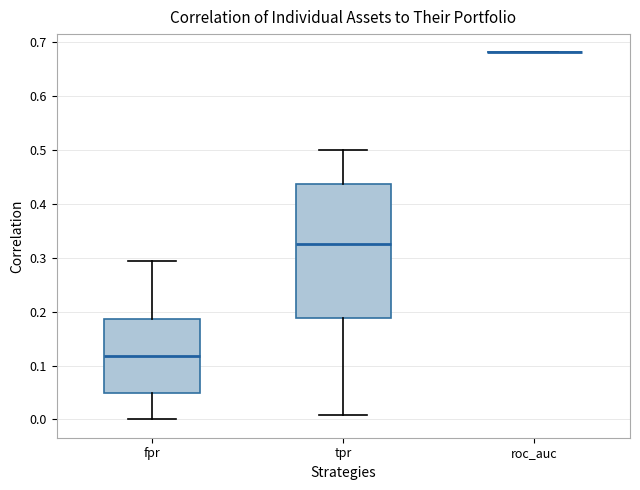

Reading left to right, read every box against the y-axis: the position of its median line, the range the box covers, and the ends of its whiskers. The values are not printed on the chart, so give them approximately, as read against the axis.

fpr: median 0.12, box 0.05 to 0.19, whiskers 0.00 to 0.29
tpr: median 0.33, box 0.19 to 0.44, whiskers 0.01 to 0.50
roc_auc: box collapsed to a line at 0.68, whiskers 0.68 to 0.68